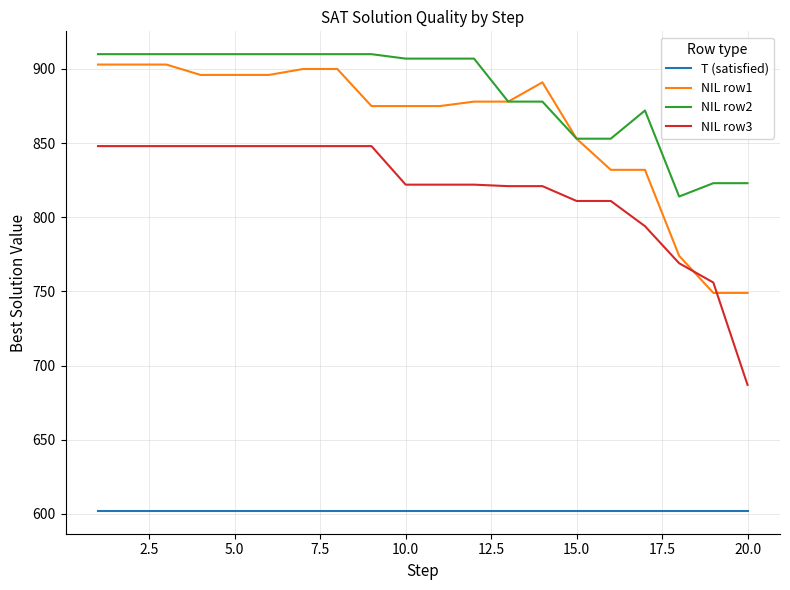

Which series has the largest range (max minus min)?

NIL row3